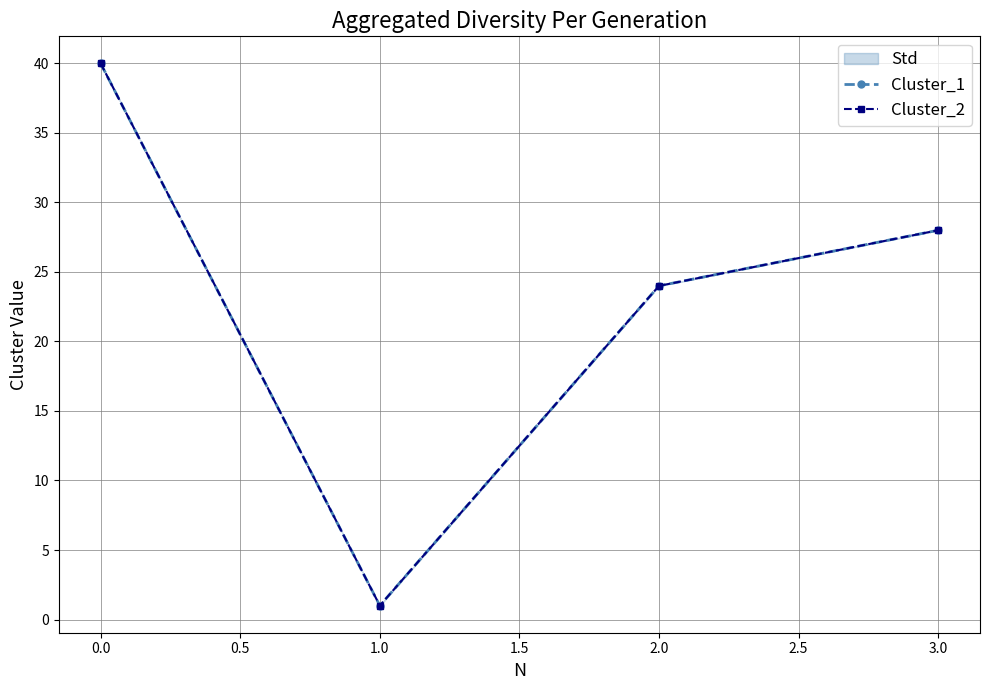

True or false: Cluster_2 and Cluster_1 intersect in this chart.

False